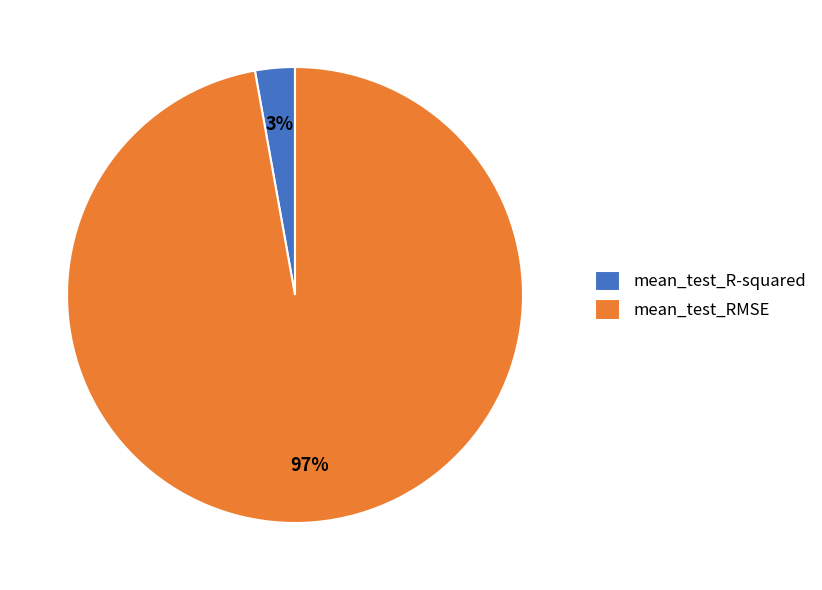

Does mean_test_RMSE represent more than half of the total?

Yes